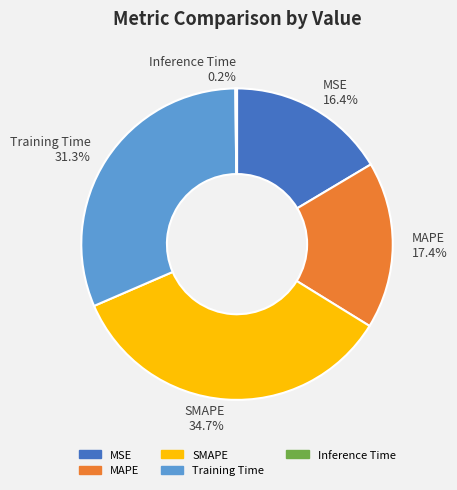

What is the ratio of the value at MSE to the value at SMAPE?

0.5